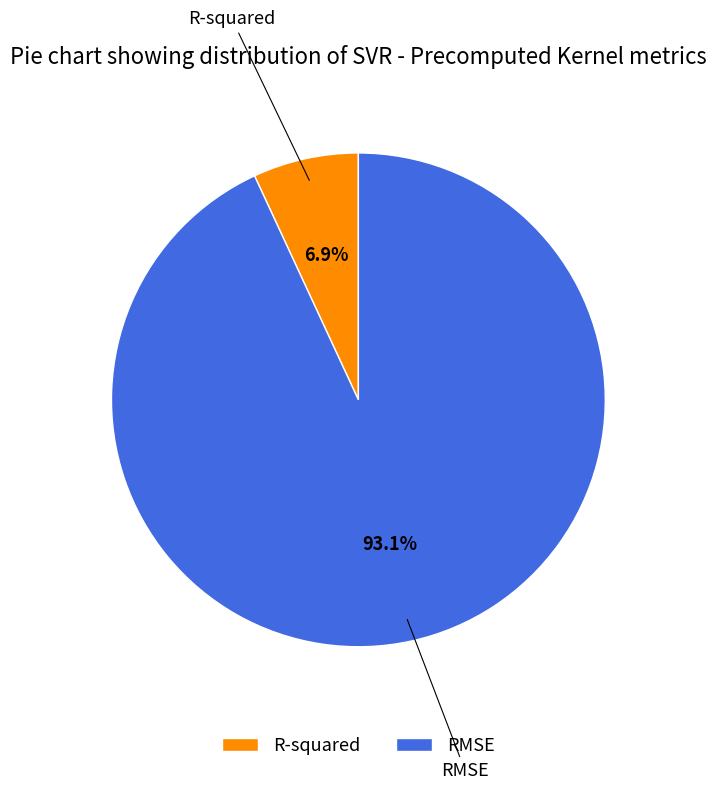

Does R-squared account for over 50% of the chart?

No